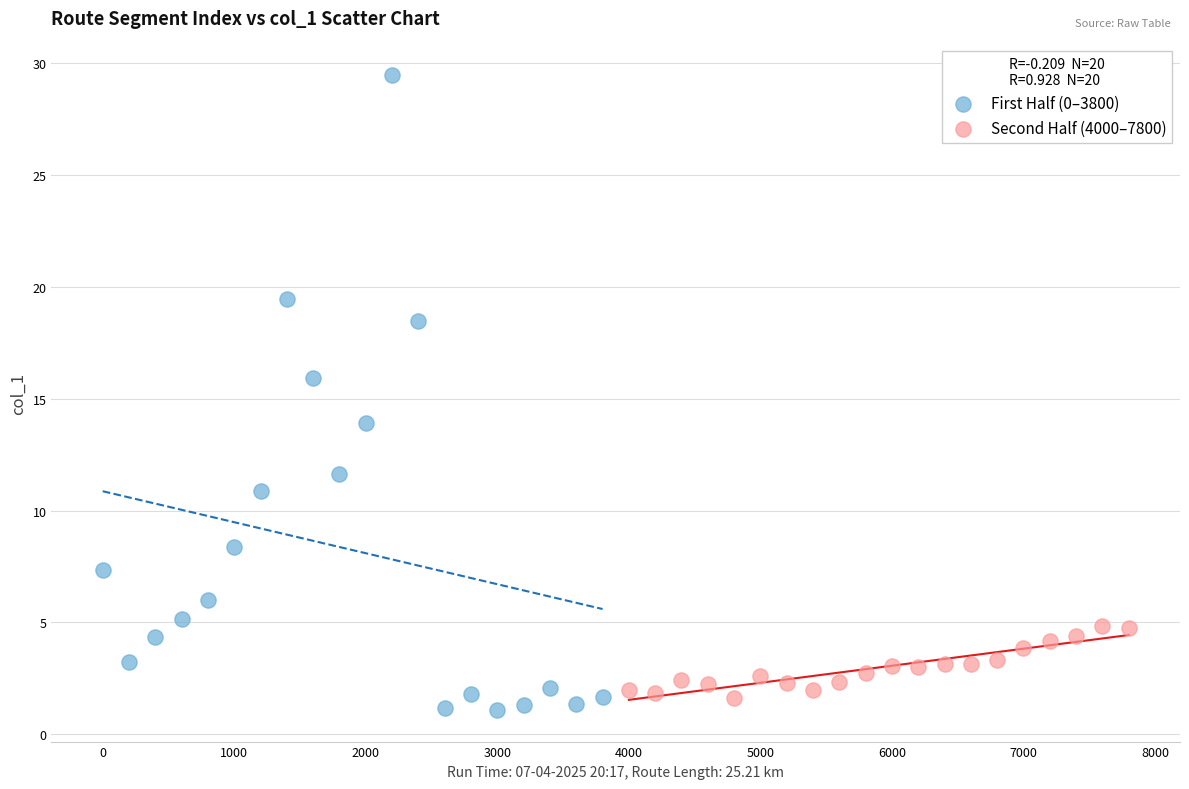

Which series reaches the maximum Y coordinate?

First Half (0–3800)